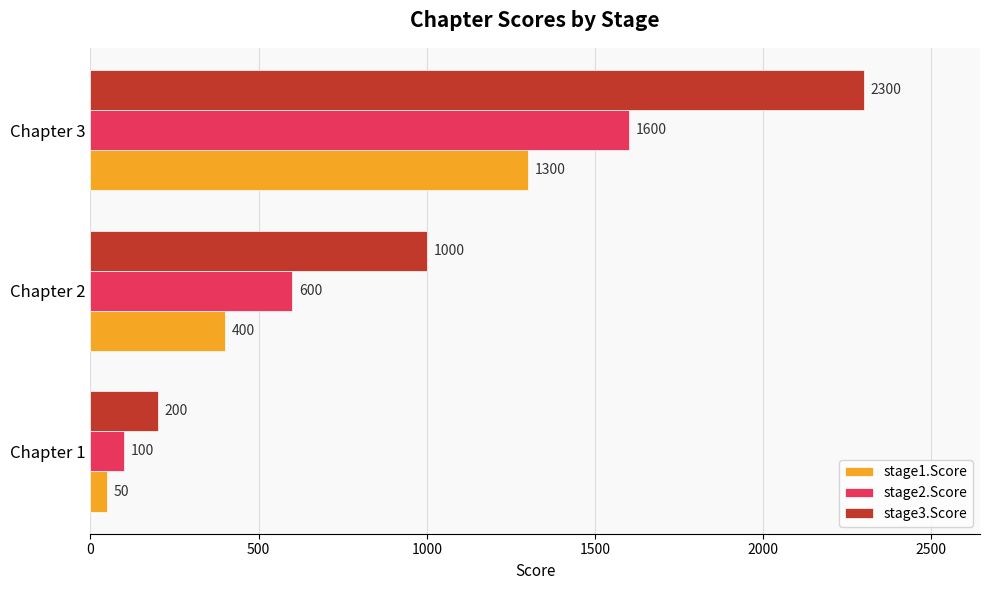

True or false: stage2.Score has a value of 600 at Chapter 2.

True